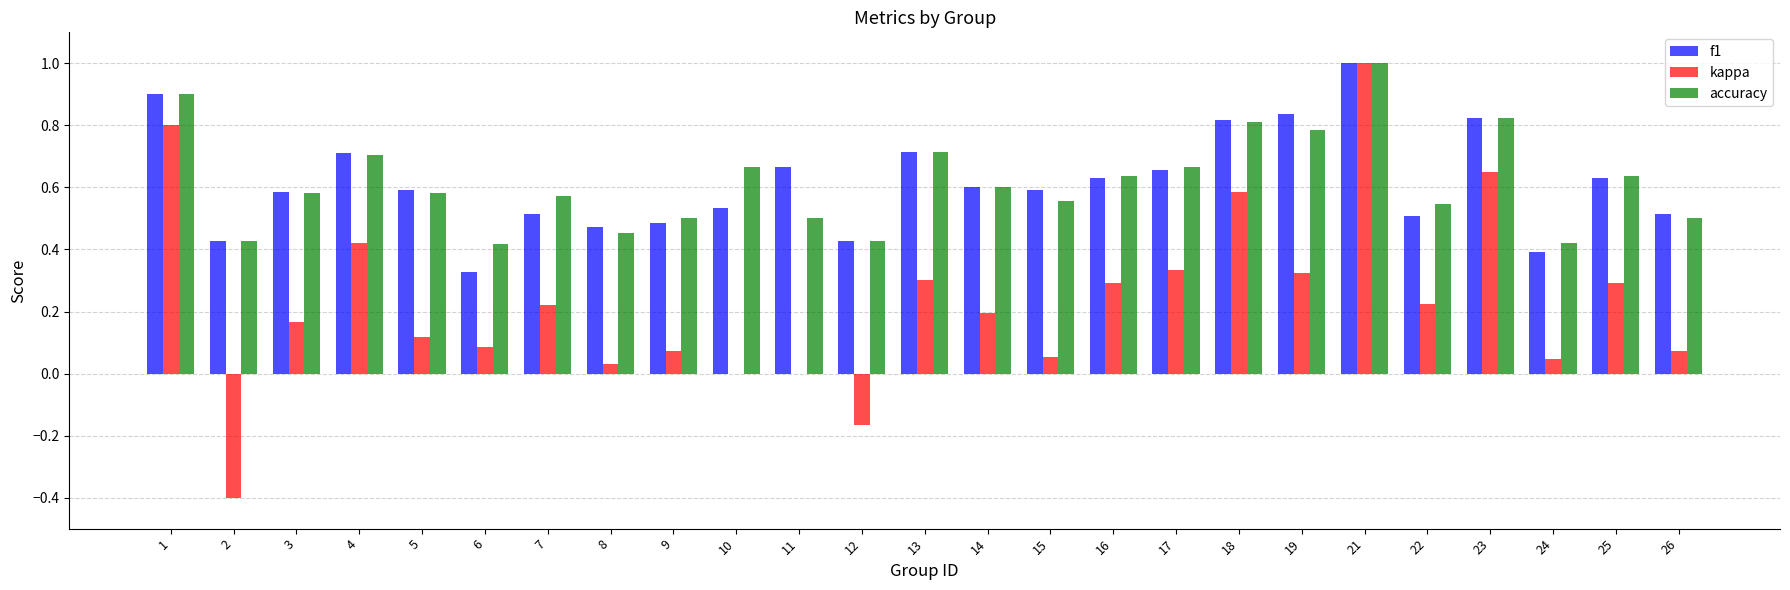

What is the sum of all accuracy values?

15.4